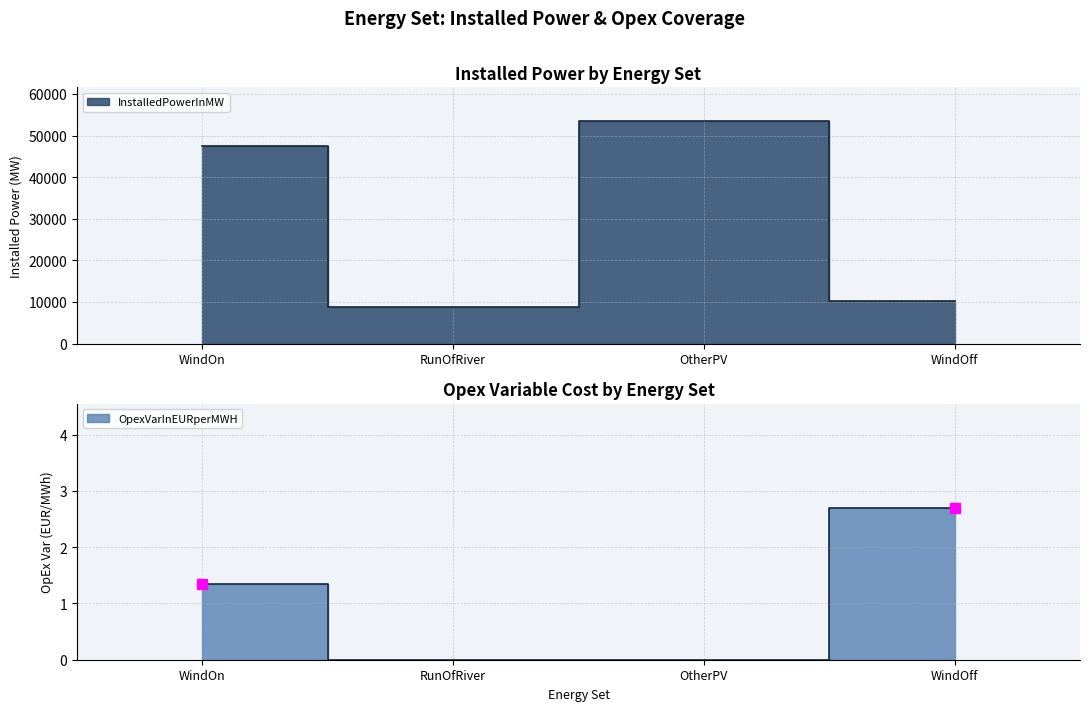

True or false: InstalledPowerInMW and OpexVarInEURperMWH intersect in this chart.

False